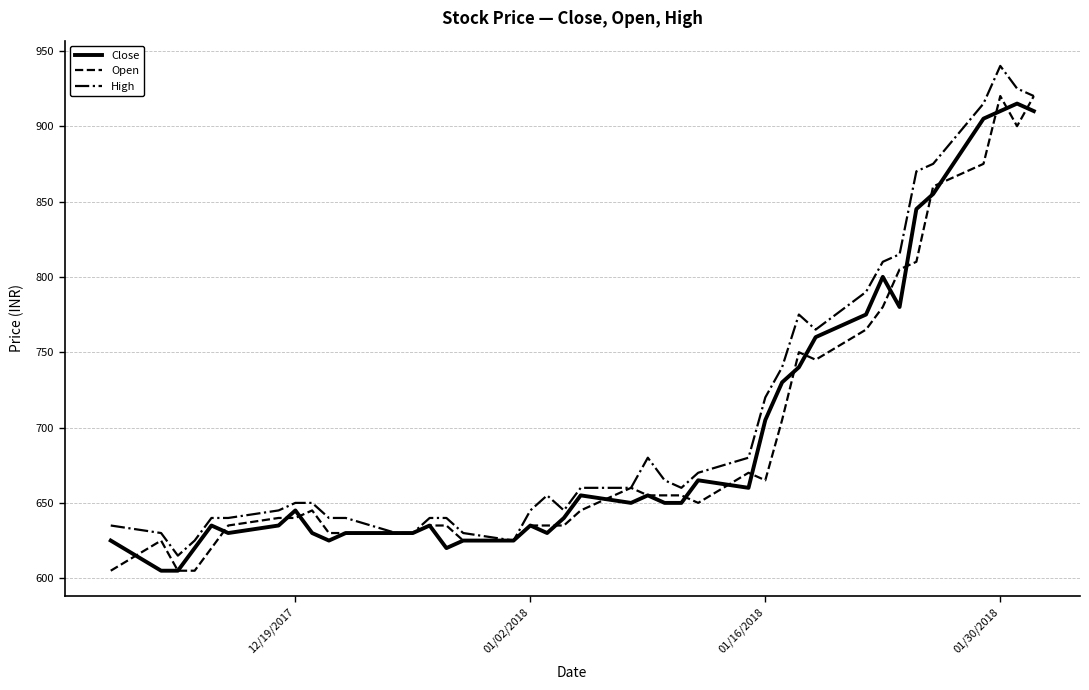

Which series has the widest spread of values?

High